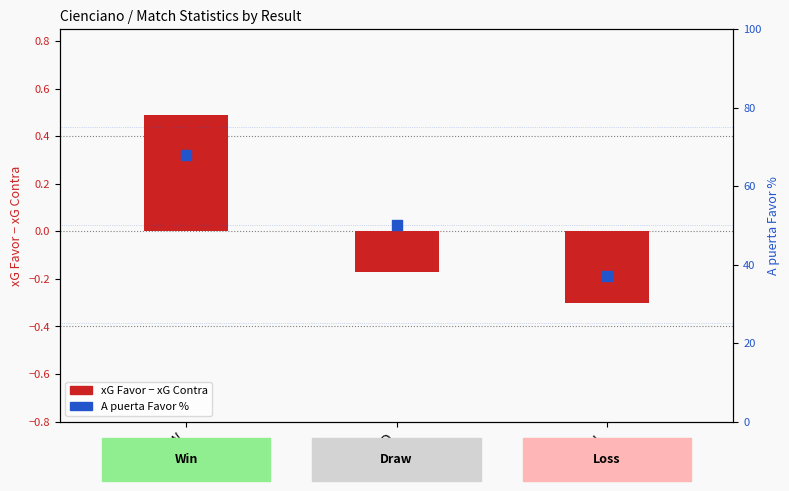

Which series has the widest spread of Y values?

A puerta Favor %